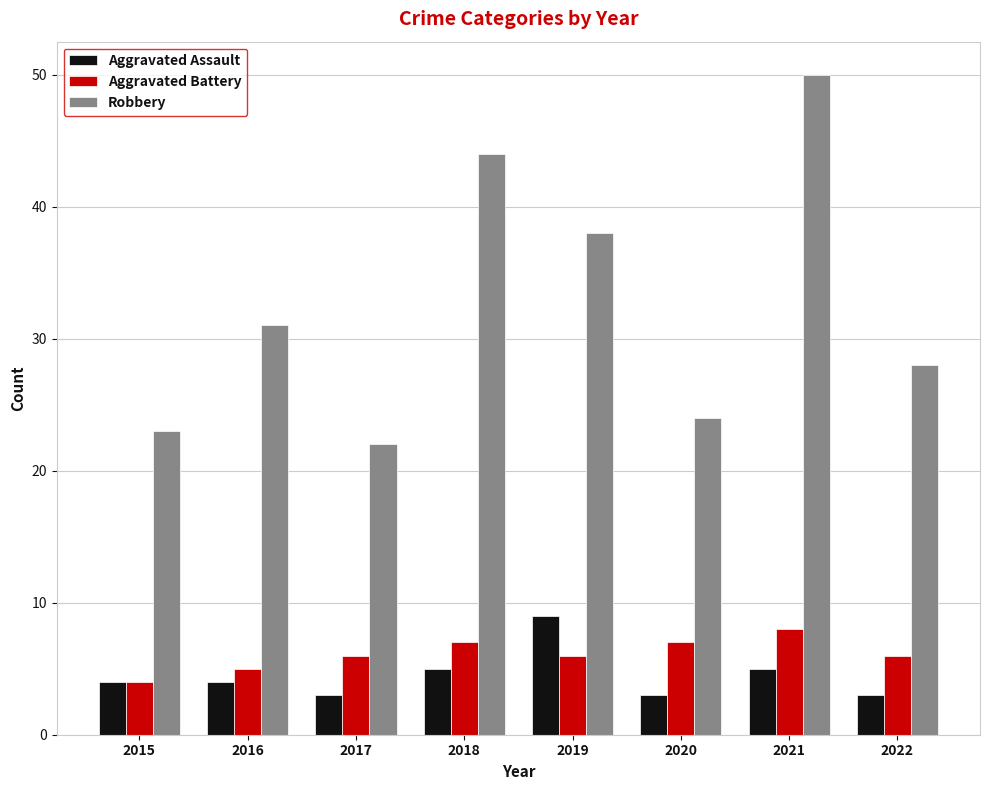

What is the difference between the maximum and minimum values in the Aggravated Battery series?

4